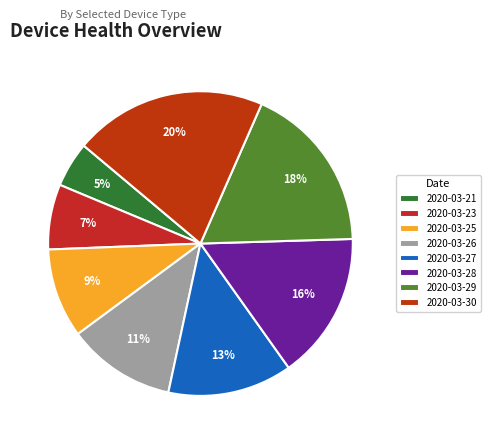

Count the number of slices in the pie.

8